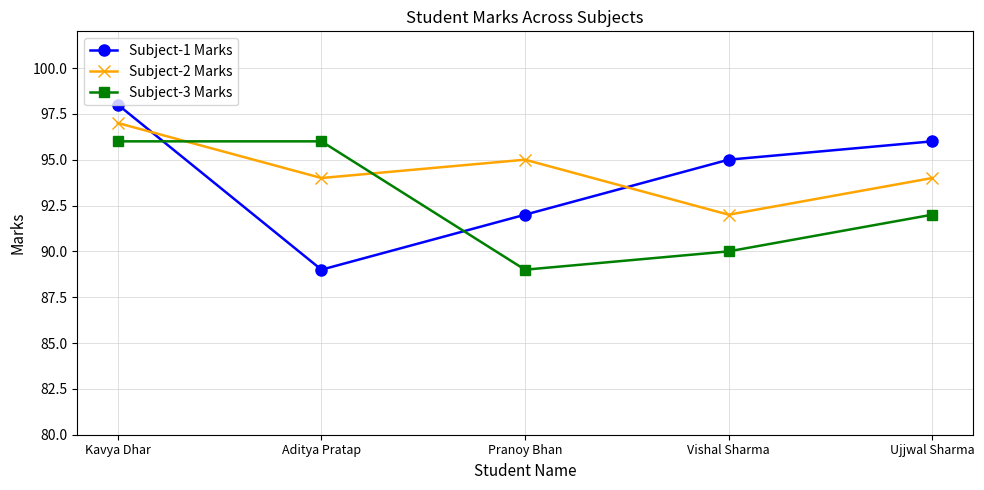

What is the difference between the second highest and minimum values in the Subject-1 Marks series?

7